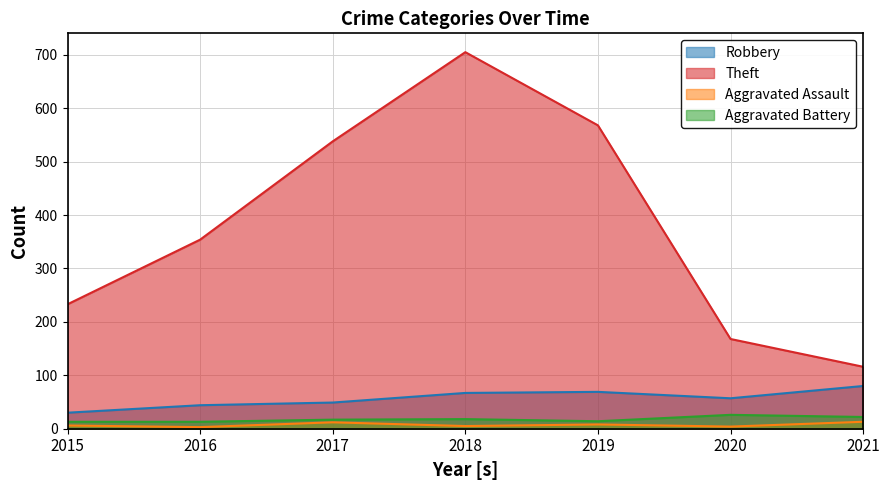

List the labels in order of Aggravated Battery value, largest first.

2020, 2021, 2018, 2017, 2019, 2015, 2016